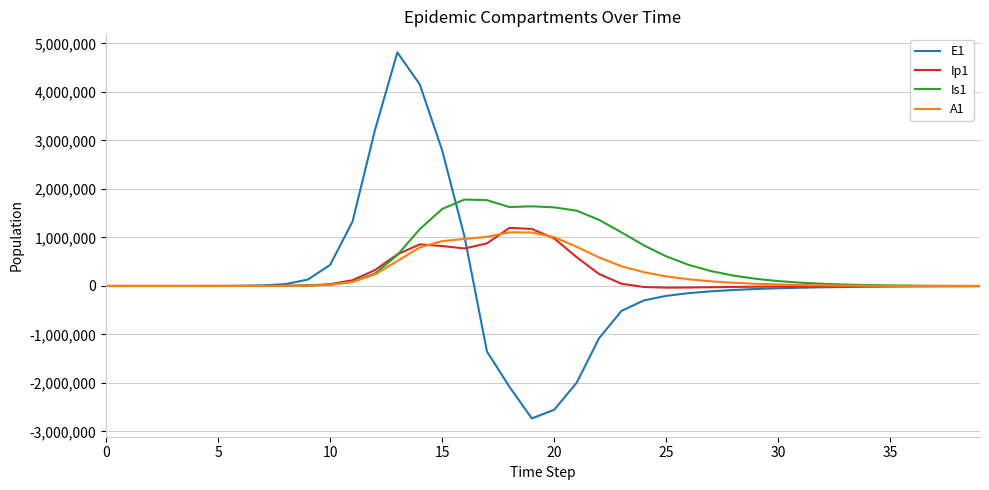

List the series in order of their peak value, highest first.

E1, Is1, Ip1, A1